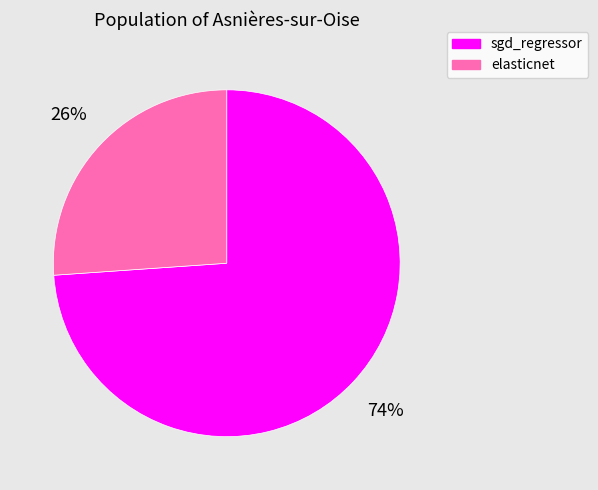

Rank the categories by value from lowest to highest.

elasticnet, sgd_regressor